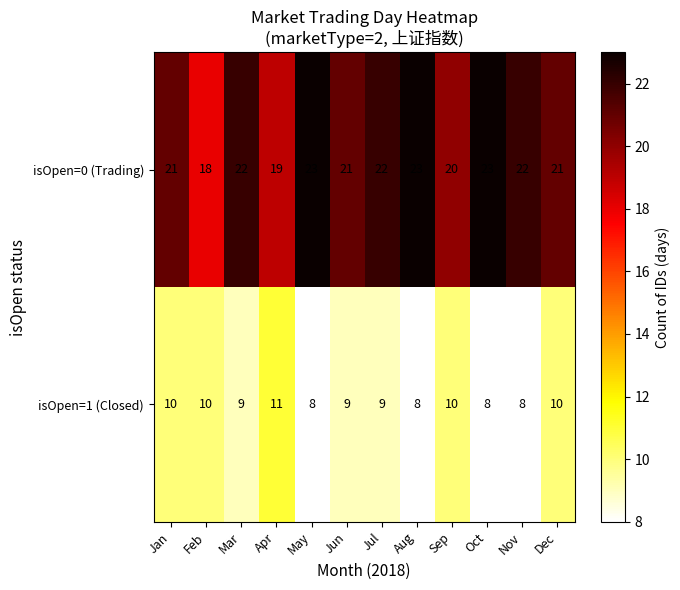

True or false: isOpen=0 (Trading) has a value of 33 at Jan.

False